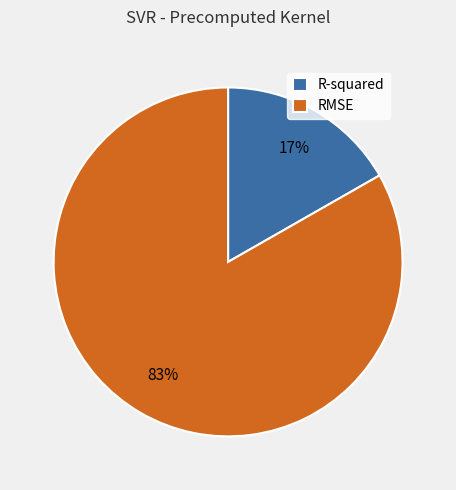

Is the sum of RMSE and R-squared greater than half?

Yes